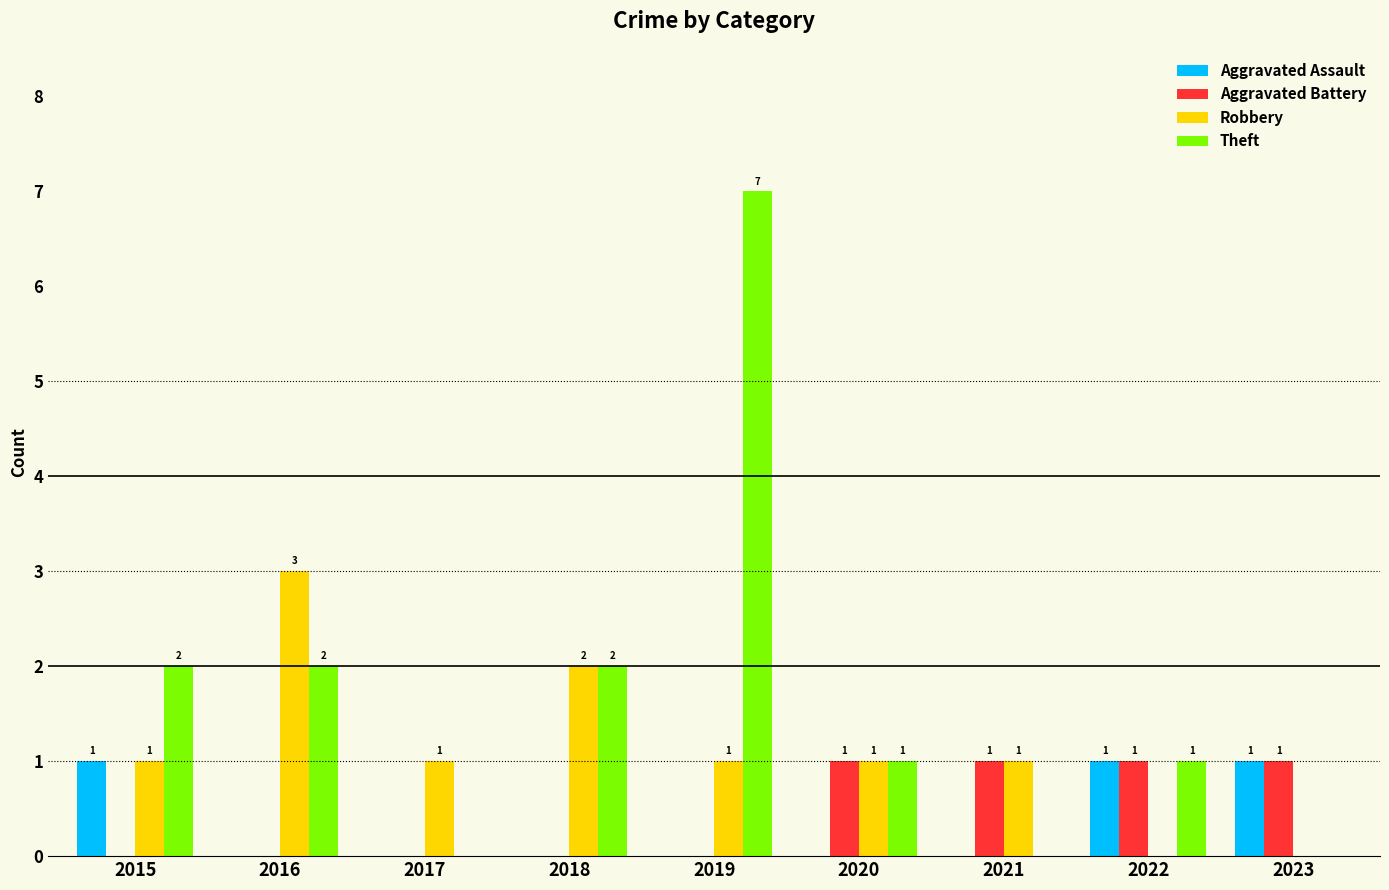

Reading right to left, transcribe all the data shown in this chart.

Aggravated Assault: 2023=1	2022=1	2021=0	2020=0	2019=0	2018=0	2017=0	2016=0	2015=1
Aggravated Battery: 2023=1	2022=1	2021=1	2020=1	2019=0	2018=0	2017=0	2016=0	2015=0
Robbery: 2023=0	2022=0	2021=1	2020=1	2019=1	2018=2	2017=1	2016=3	2015=1
Theft: 2023=0	2022=1	2021=0	2020=1	2019=7	2018=2	2017=0	2016=2	2015=2